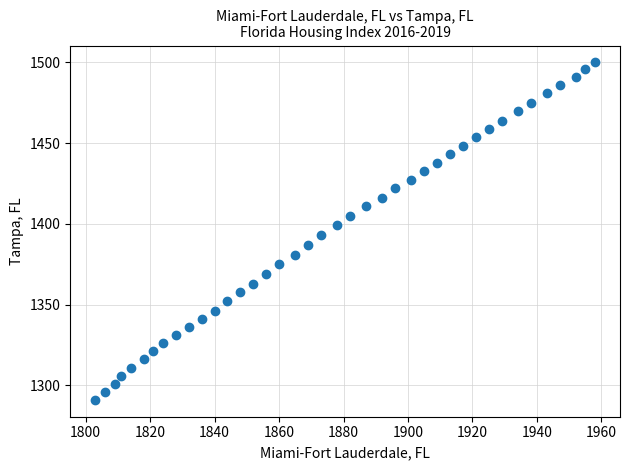

What is the range of X values (max minus min)?

155